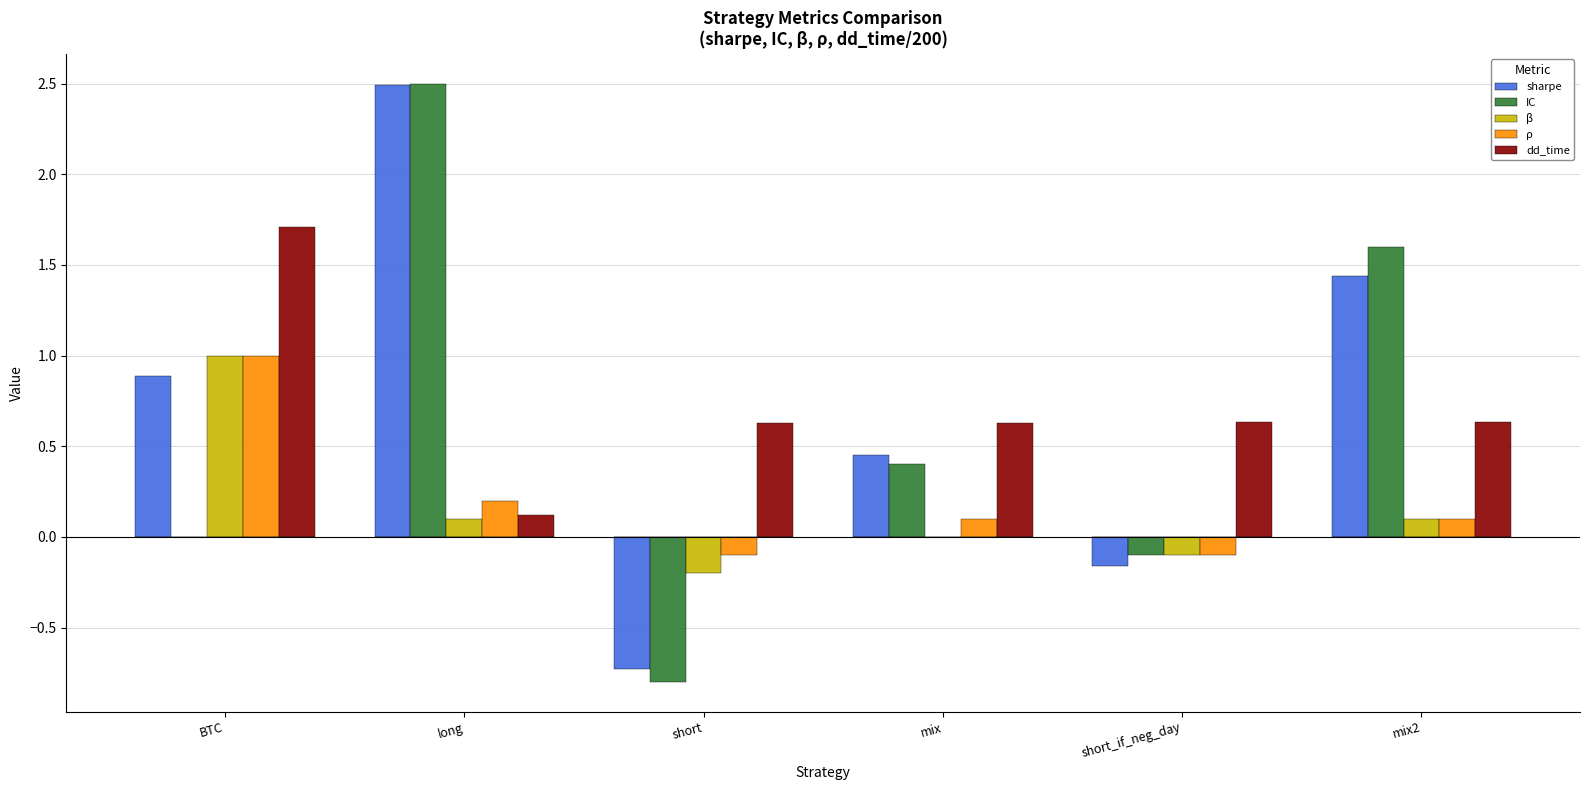

What is the sum of the IC values at long and mix2?

4.1